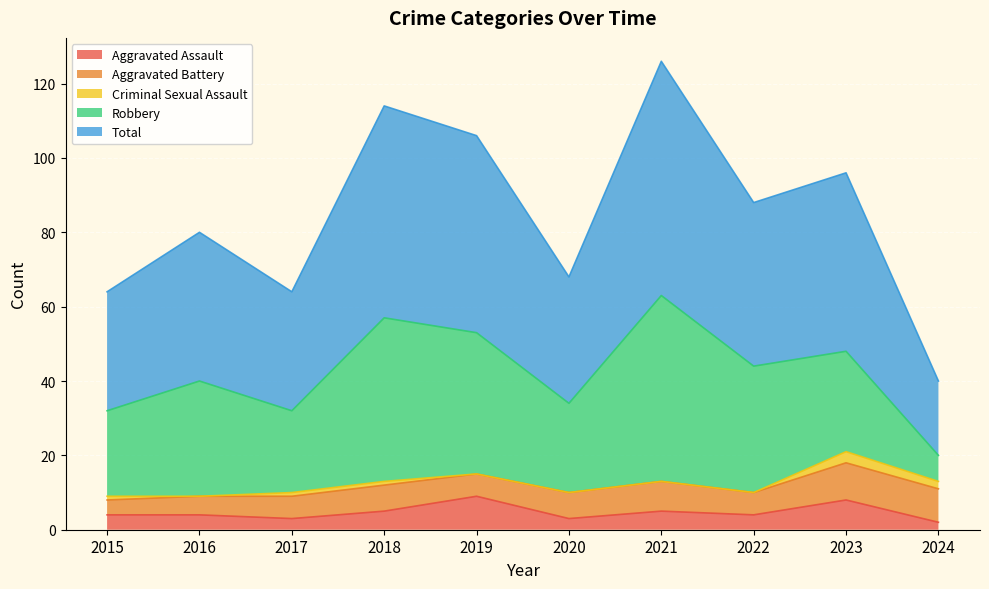

Reading left to right, what are all the values shown in this chart?

Aggravated Assault: 2015=4	2016=4	2017=3	2018=5	2019=9	2020=3	2021=5	2022=4	2023=8	2024=2
Aggravated Battery: 2015=4	2016=5	2017=6	2018=7	2019=6	2020=7	2021=8	2022=6	2023=10	2024=9
Criminal Sexual Assault: 2015=1	2016=0	2017=1	2018=1	2019=0	2020=0	2021=0	2022=0	2023=3	2024=2
Robbery: 2015=23	2016=31	2017=22	2018=44	2019=38	2020=24	2021=50	2022=34	2023=27	2024=7
Total: 2015=32	2016=40	2017=32	2018=57	2019=53	2020=34	2021=63	2022=44	2023=48	2024=20